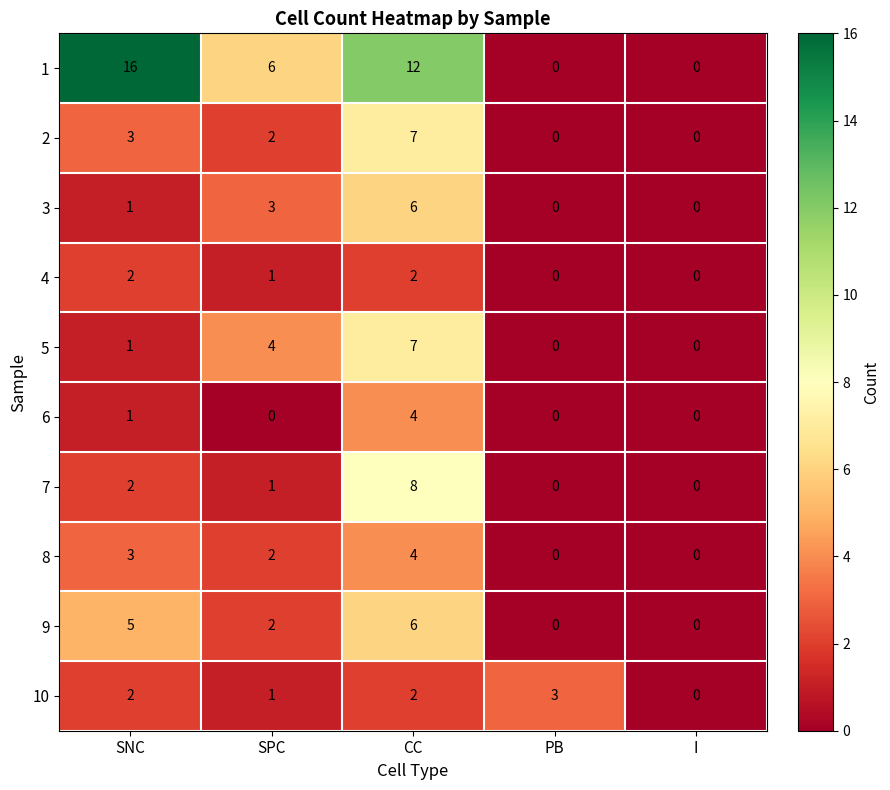

What is the sum of the 7 values at I and CC?

8